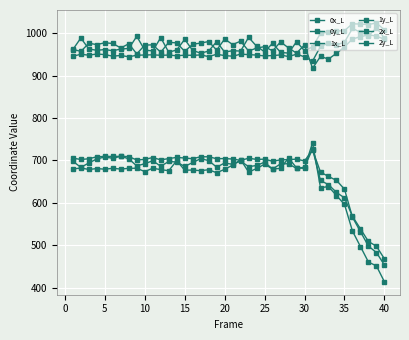

Does the chart have visible grid lines?

Yes